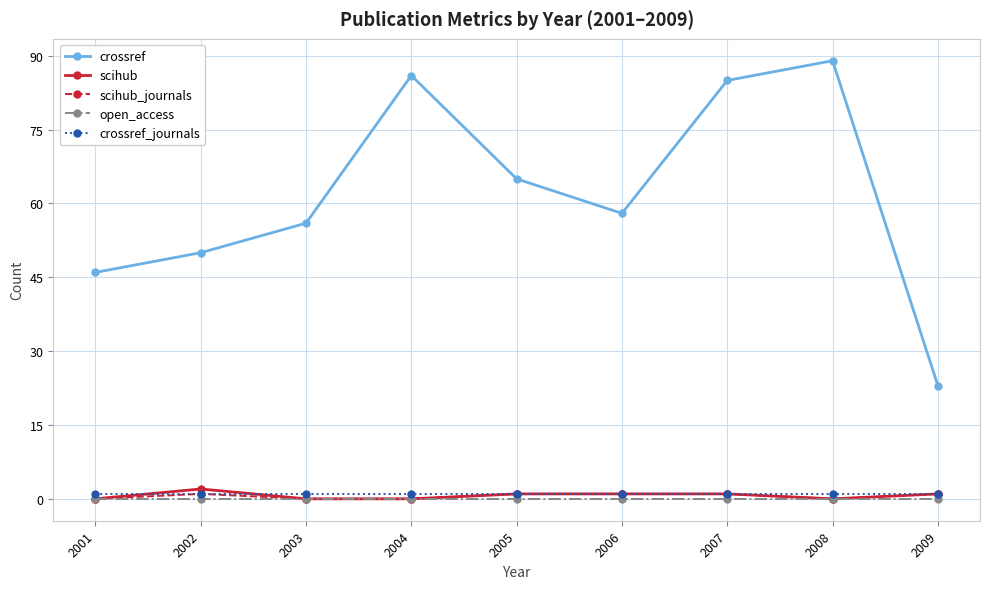

What is the maximum value shown in the chart?

89